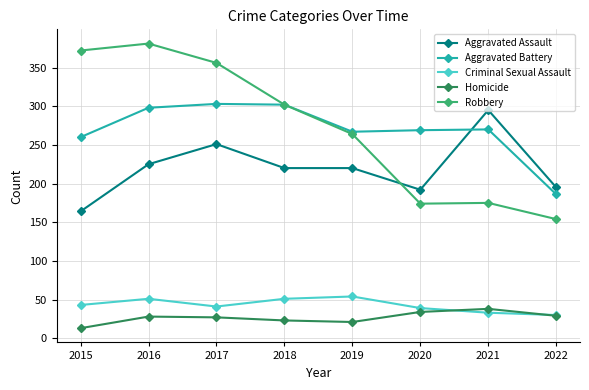

True or false: Homicide has more than 0 points higher than both neighbors.

True